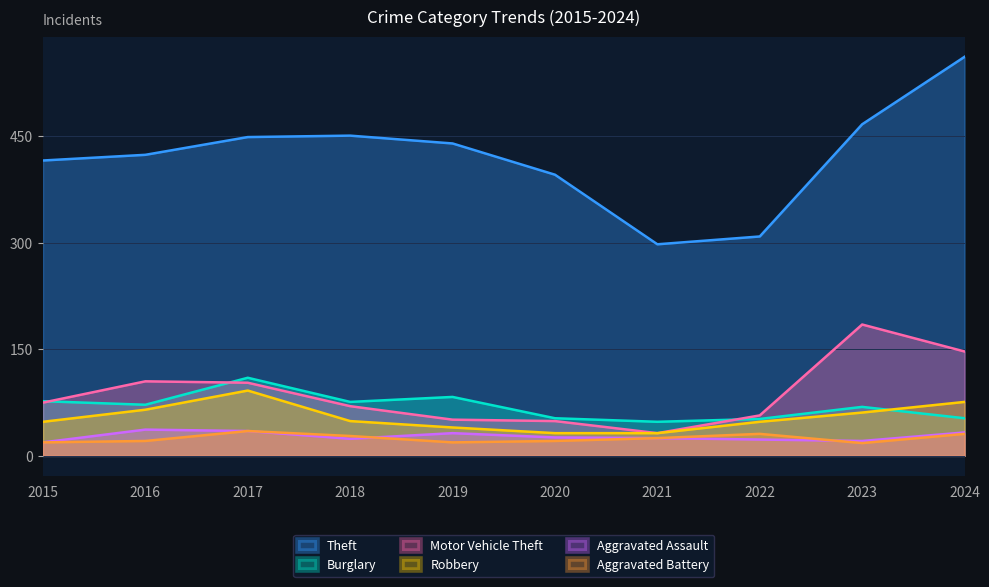

Does the chart display data point markers on the line(s)?

No